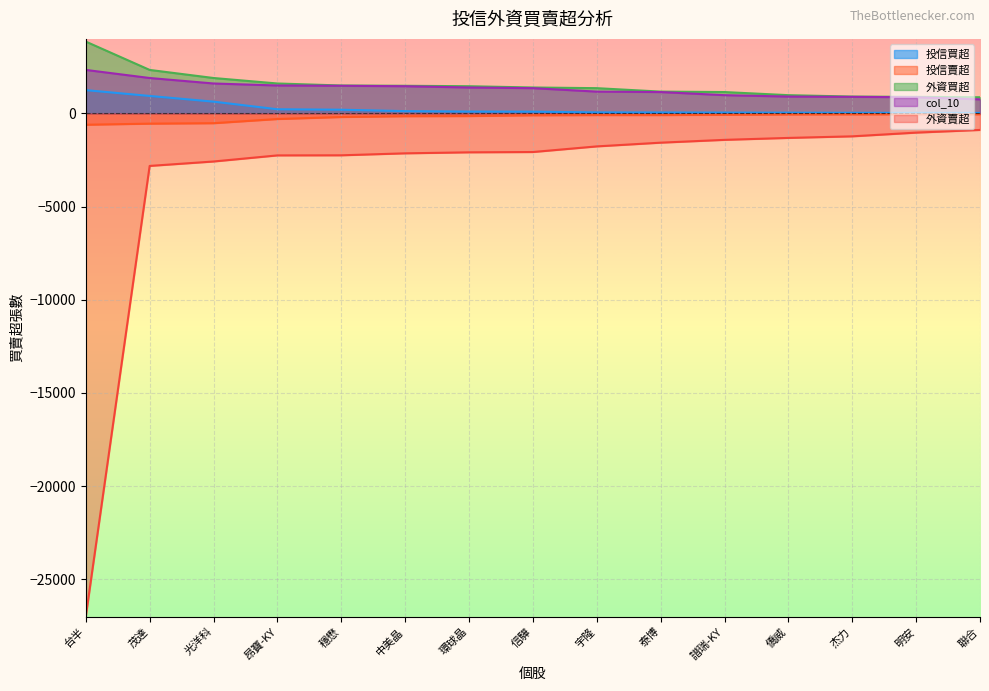

What is the difference between the highest and lowest values at 明安?

1919